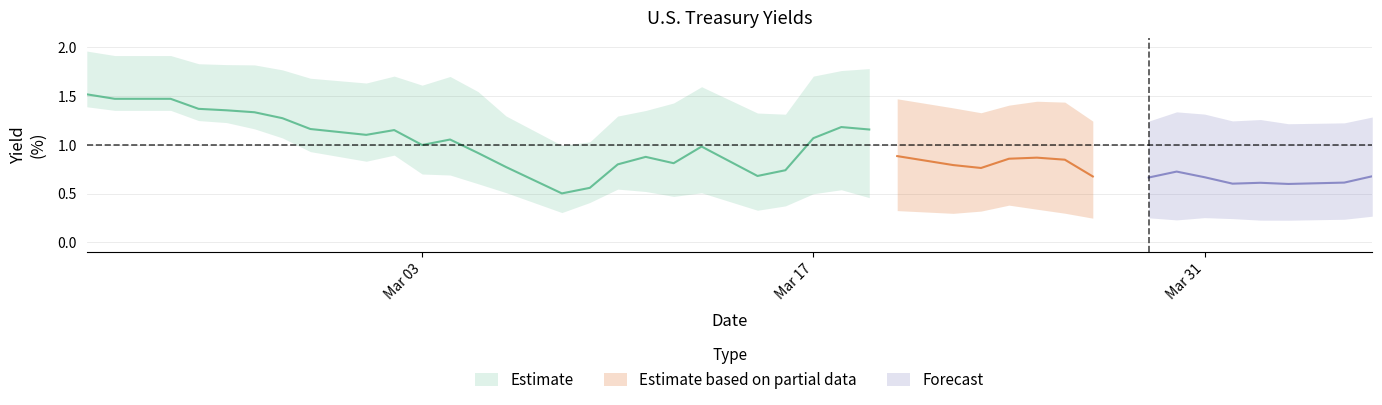

What is the maximum value shown in the chart?

2.0